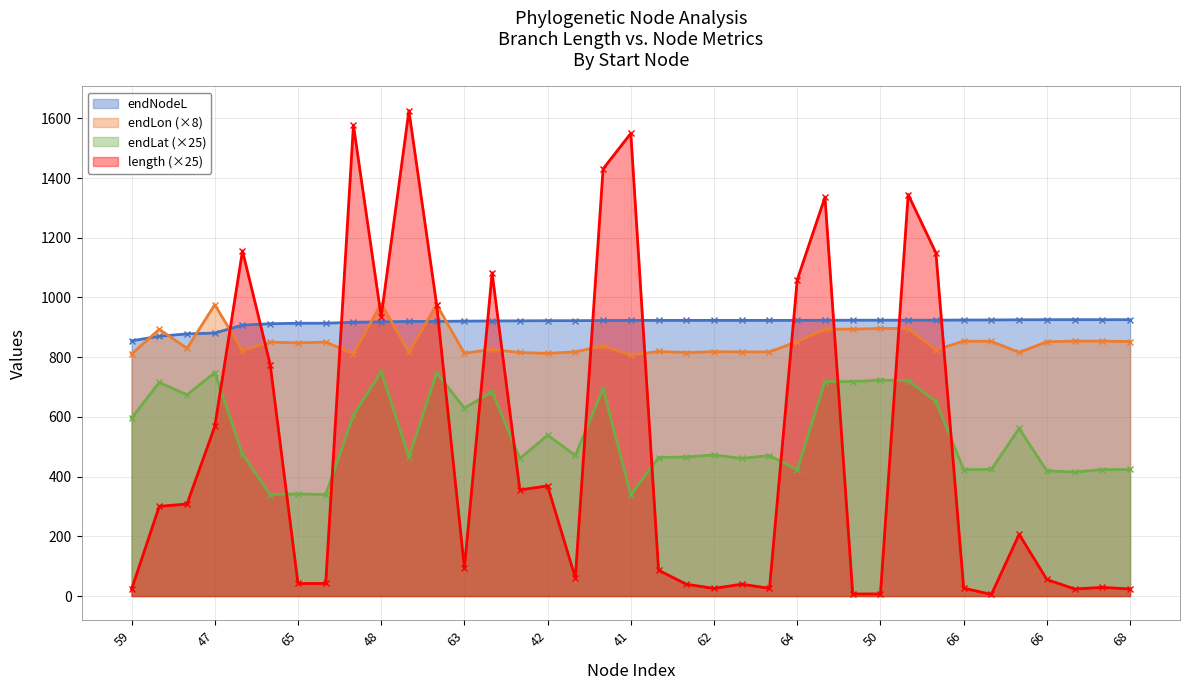

List the labels in order of length value, smallest first.

67, 50, 50, 59, 68, 68, 62, 62, 66, 67, 43, 43, 65, 65, 66, 61, 61, 63, 63, 47, 51, 42, 42, 47, 64, 48, 48, 64, 52, 52, 41, 49, 49, 51, 41, 59, 60